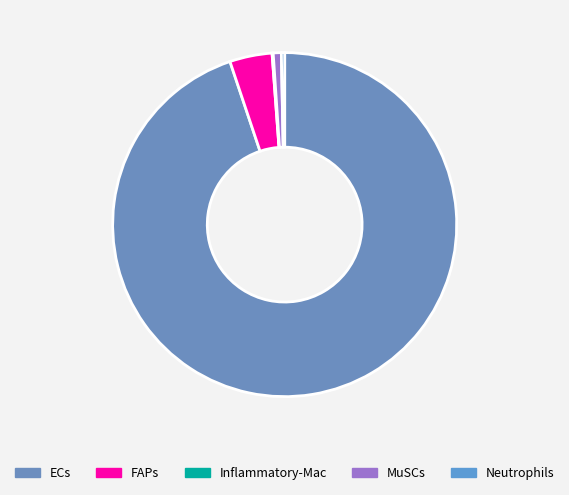

Count the number of slices in the pie.

5